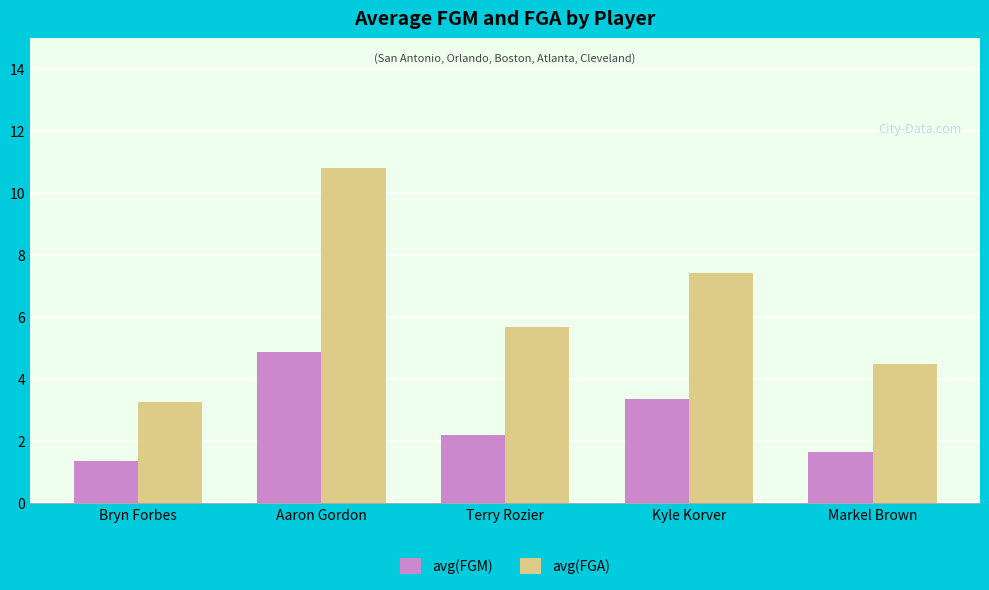

Rank the series by their maximum value, from highest to lowest.

avg(FGA), avg(FGM)